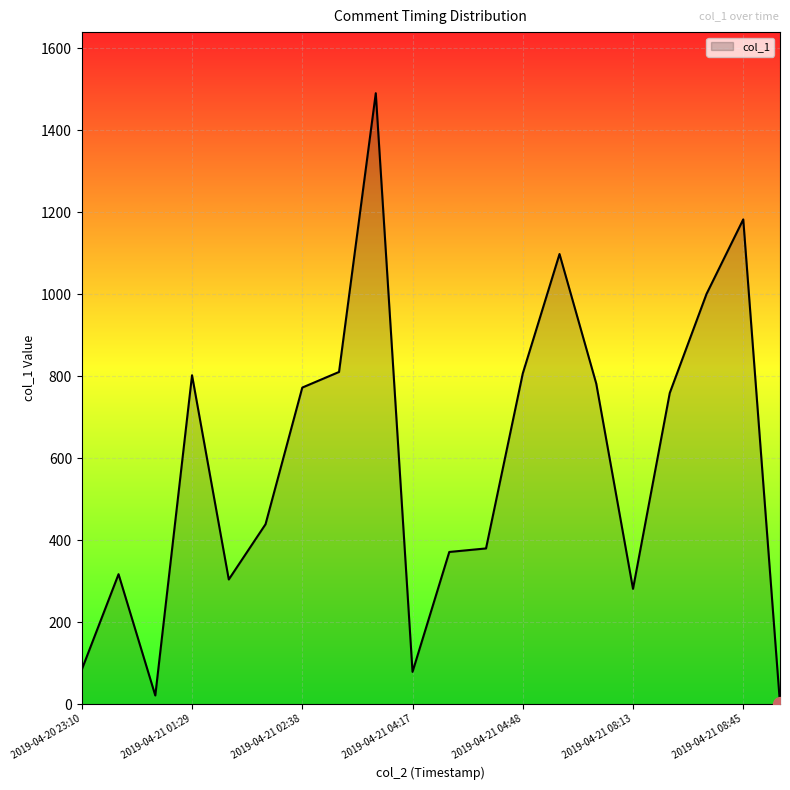

What is the difference between the maximum and minimum values?

1490.1